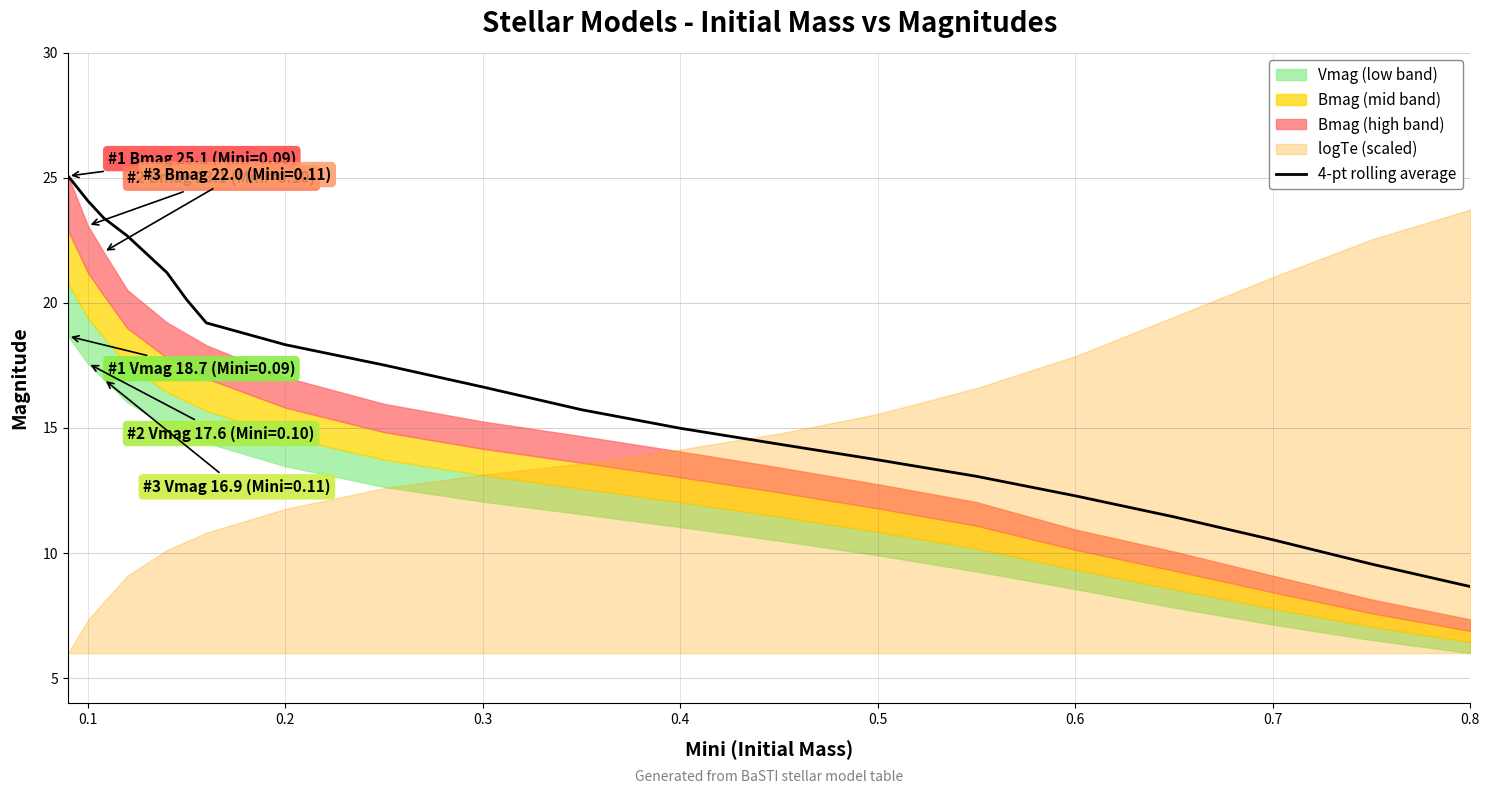

What is the sum of all values?

332.5